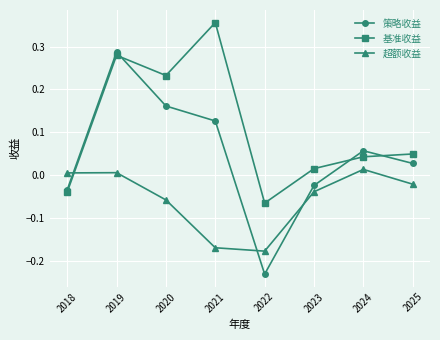

List the series in order of their overall mean, highest first.

基准收益, 策略收益, 超额收益